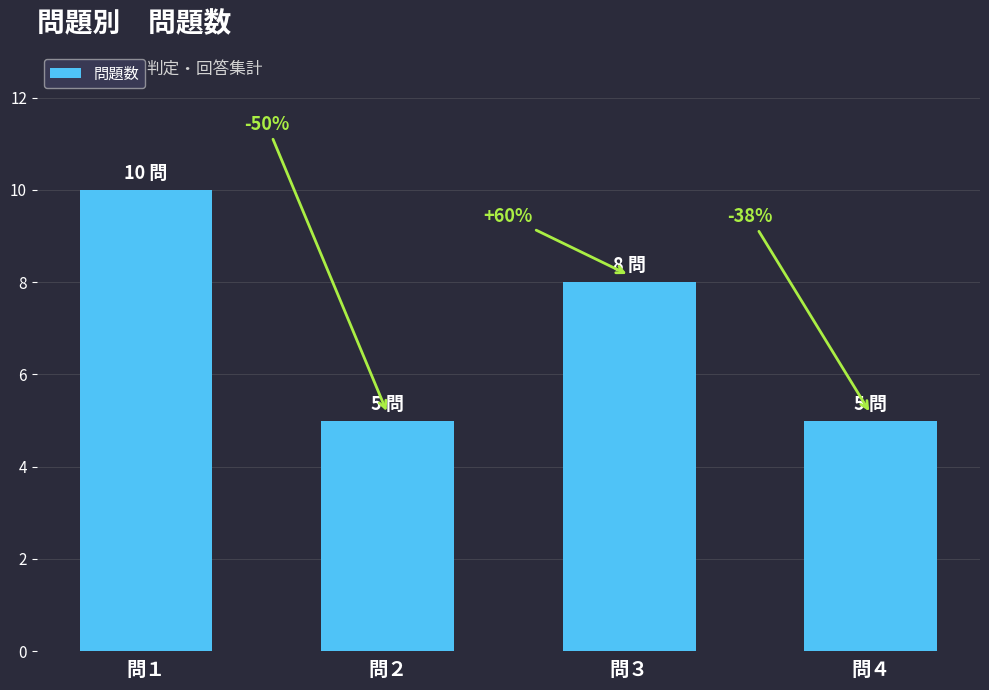

True or false: the data shows 9 at 問２.

False